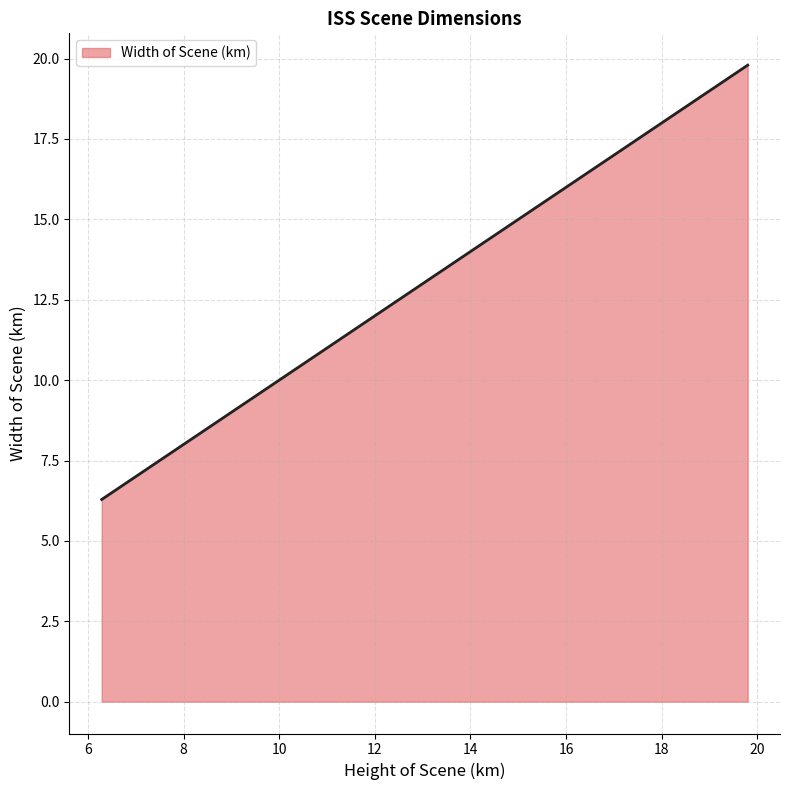

What is the difference between the maximum and minimum values?

13.5